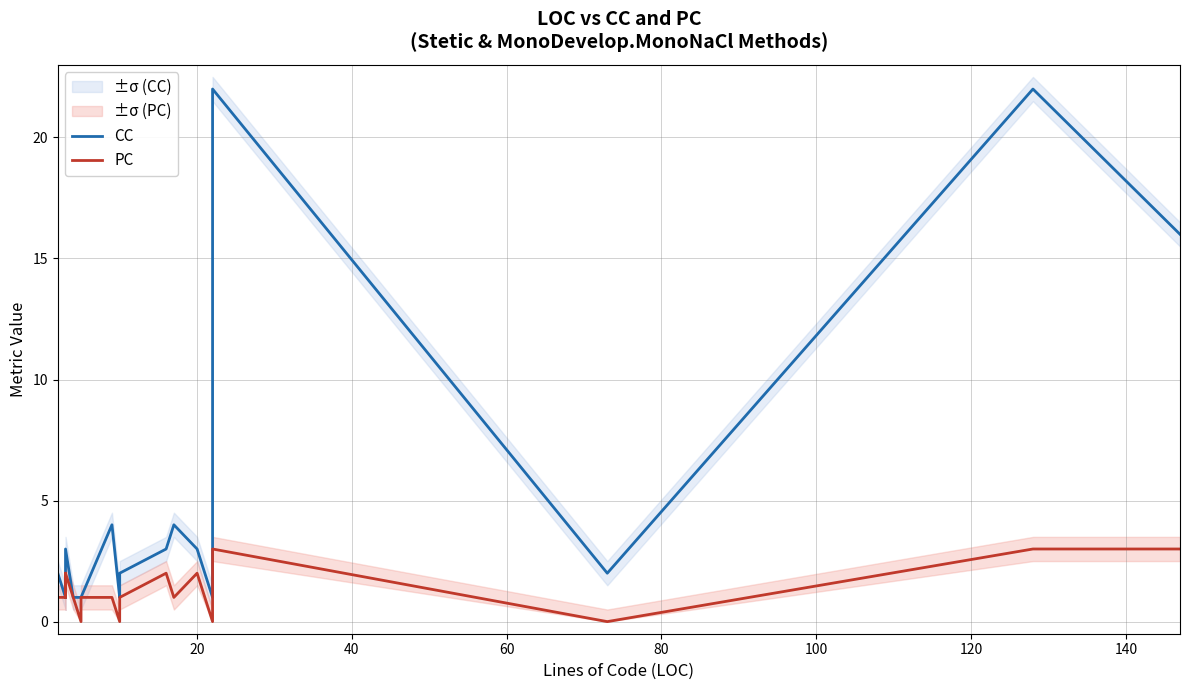

What are all the series names shown in the legend?

CC, PC